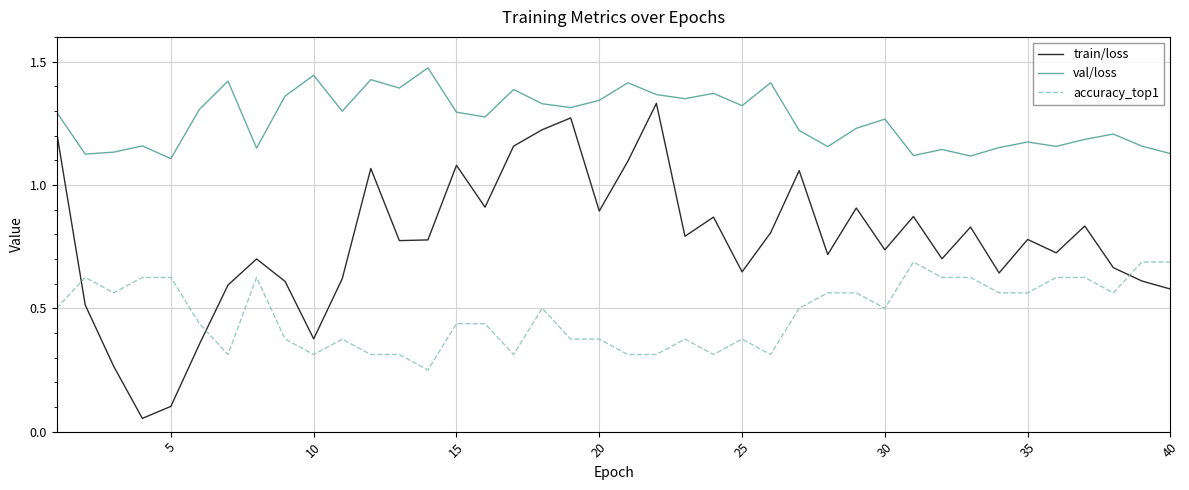

Rank the series by their average value, from highest to lowest.

val/loss, train/loss, accuracy_top1